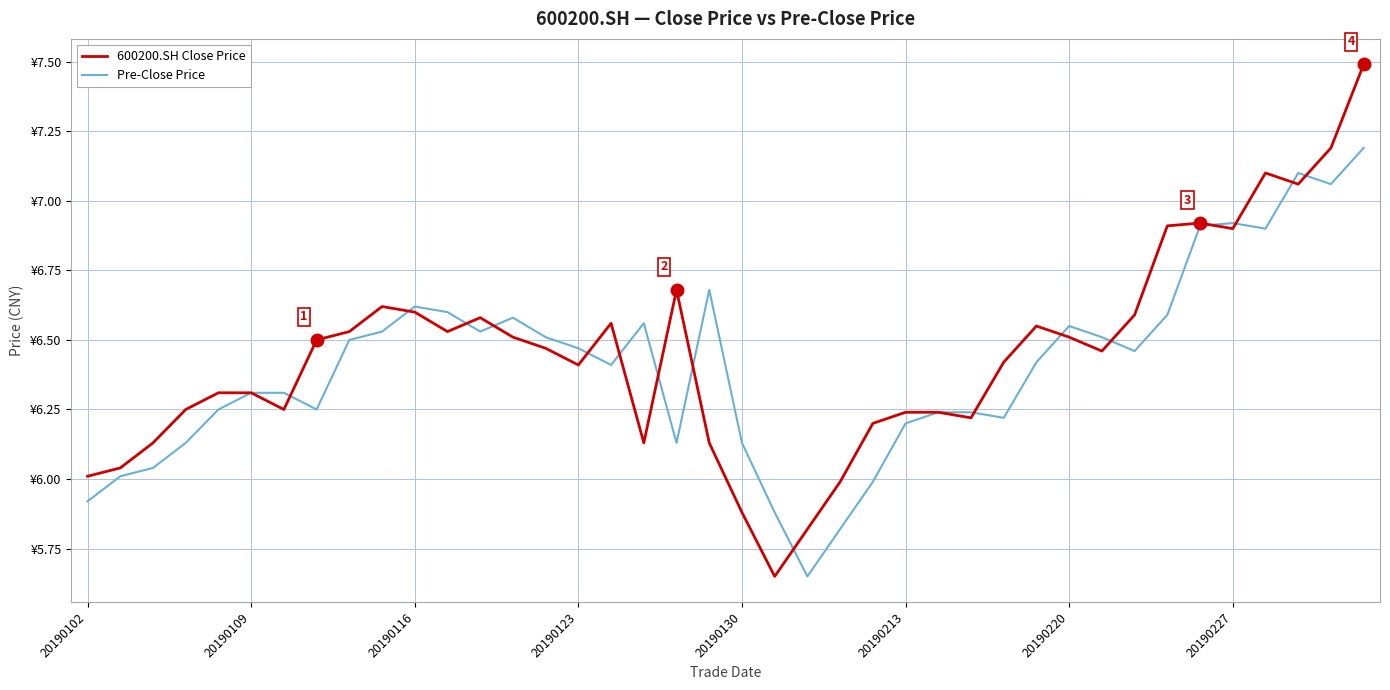

At how many categories does at least one series exceed 6?

37